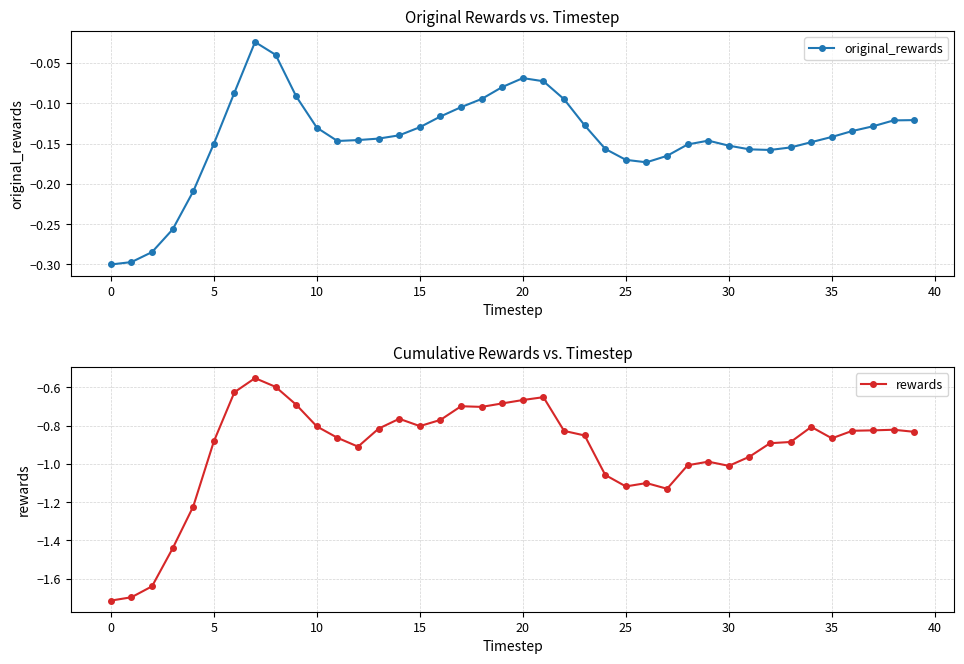

What is the difference between the highest and lowest values at 29?

0.8